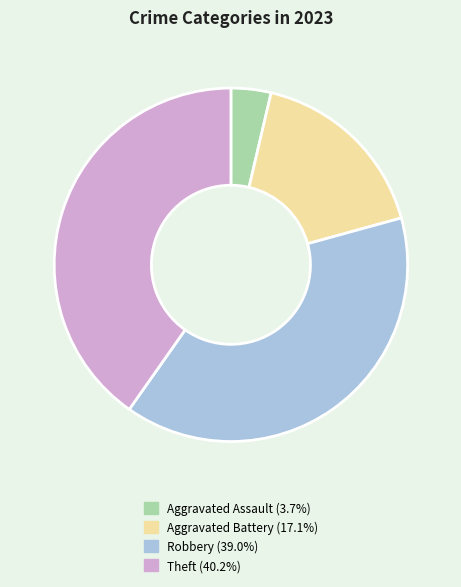

How many slices are in this pie chart?

4